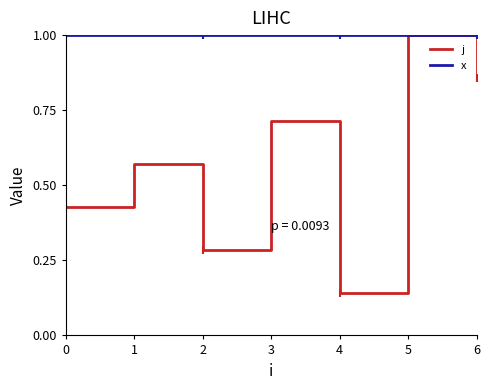

Is the value of j at 6 greater than the value of x at 3?

No